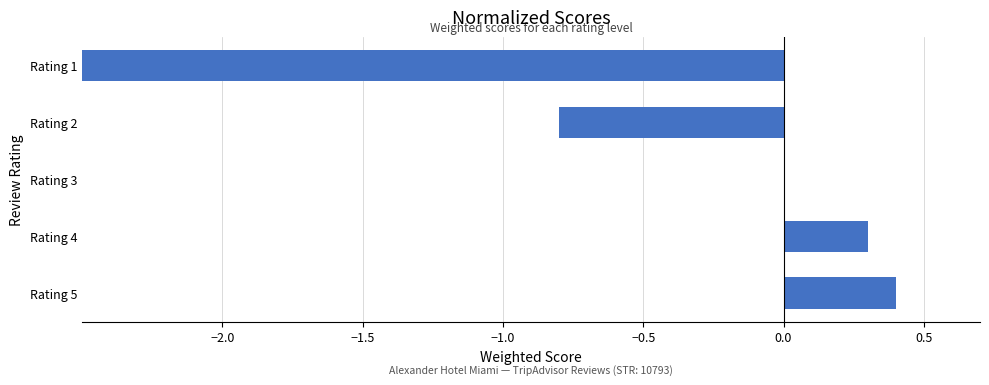

How many bars are there in total?

5